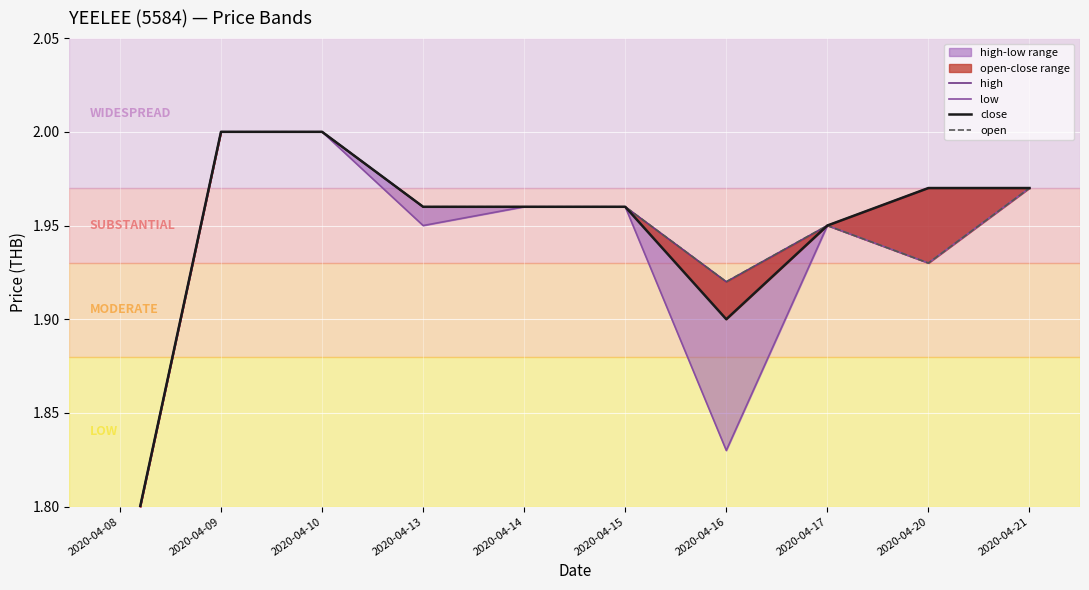

How many interior local valleys does the low series have?

3